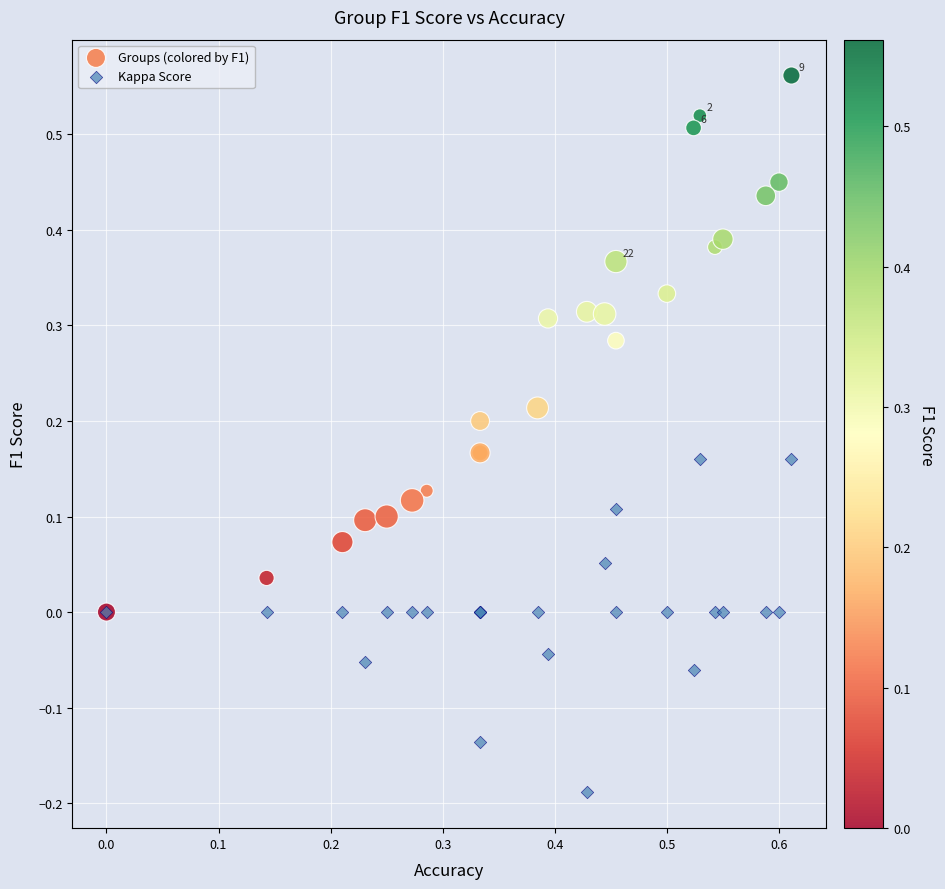

Which series contains the lowest Y value?

Kappa Score